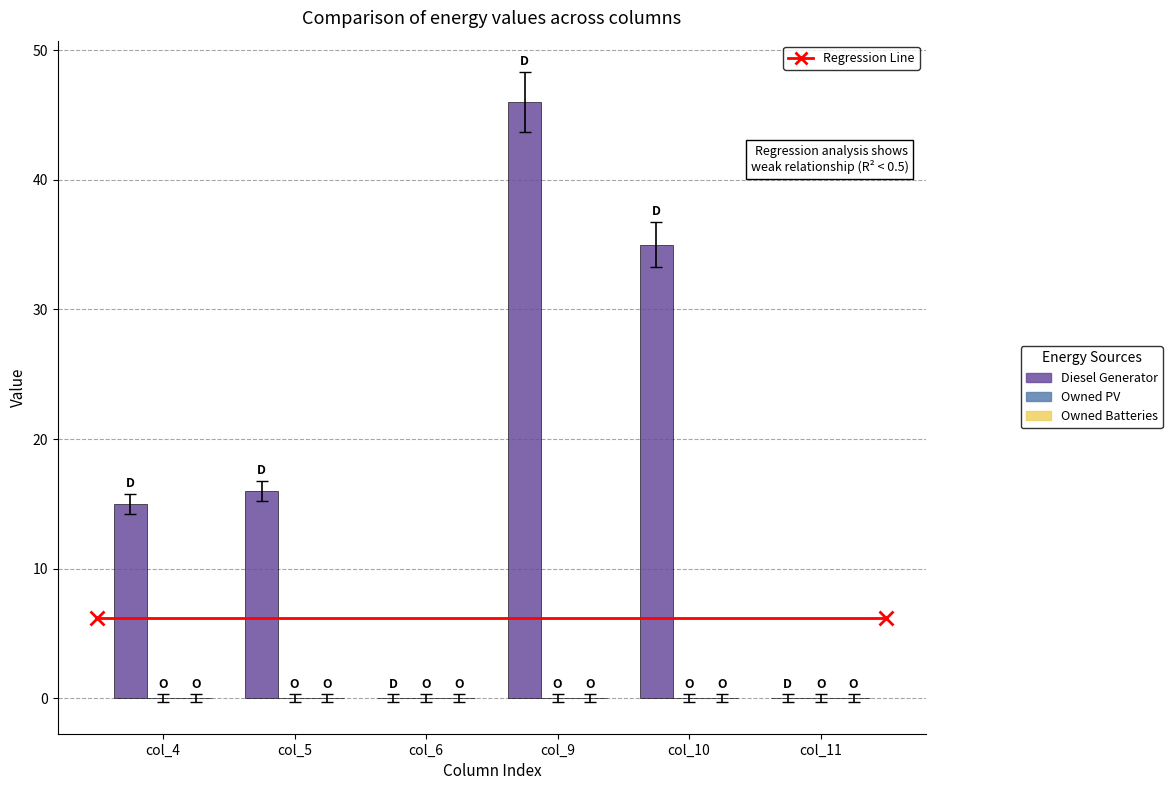

At which label is the value closest to 23?

col_5